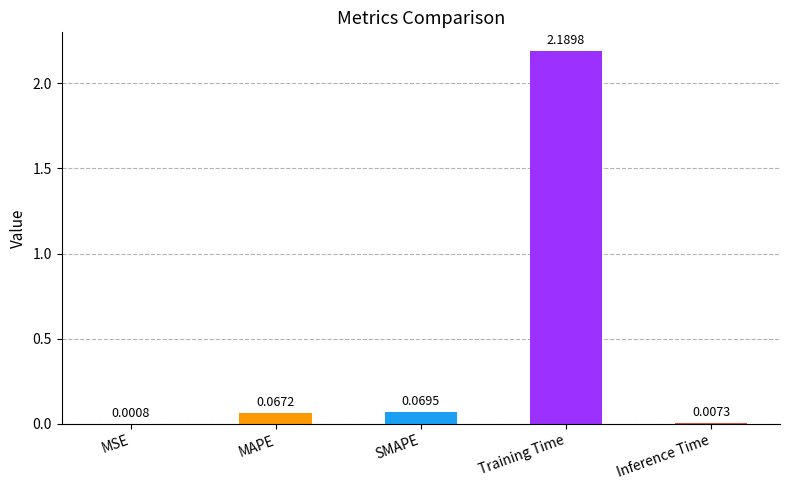

What is the change in value from Training Time to Inference Time?

-2.2